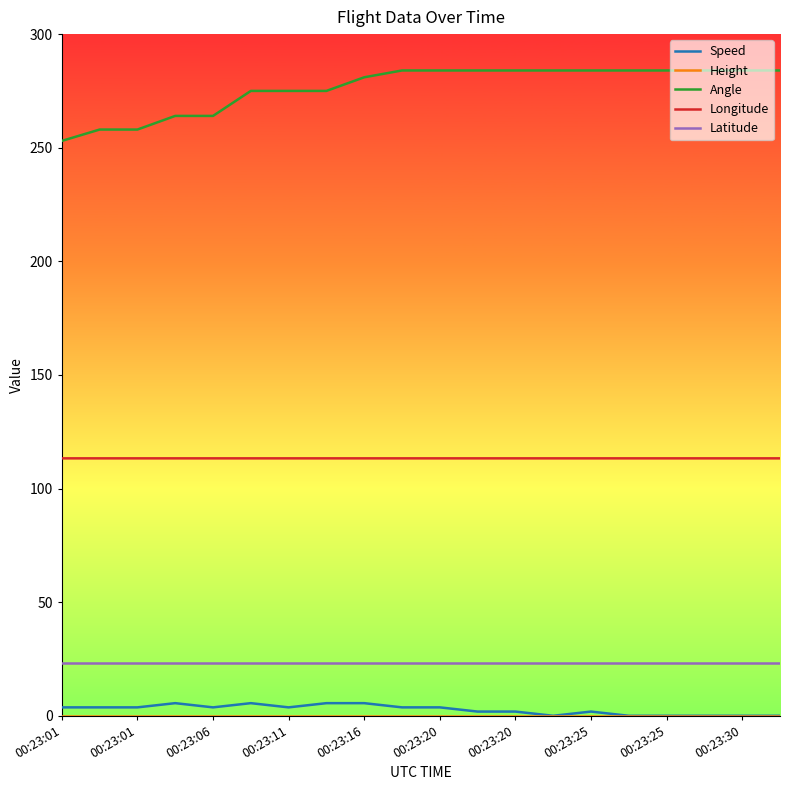

Which series has the largest range (max minus min)?

Angle